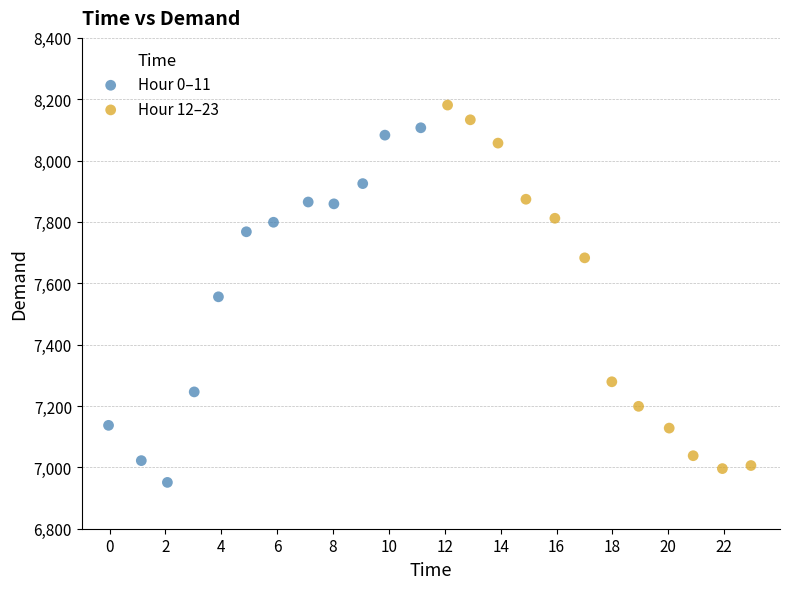

Which series contains the highest Y value?

Hour 12–23